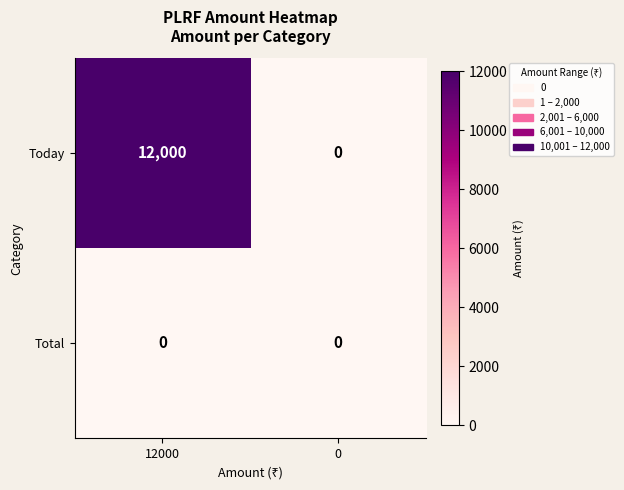

What is the difference between the Today values at 0 and 12000?

12000